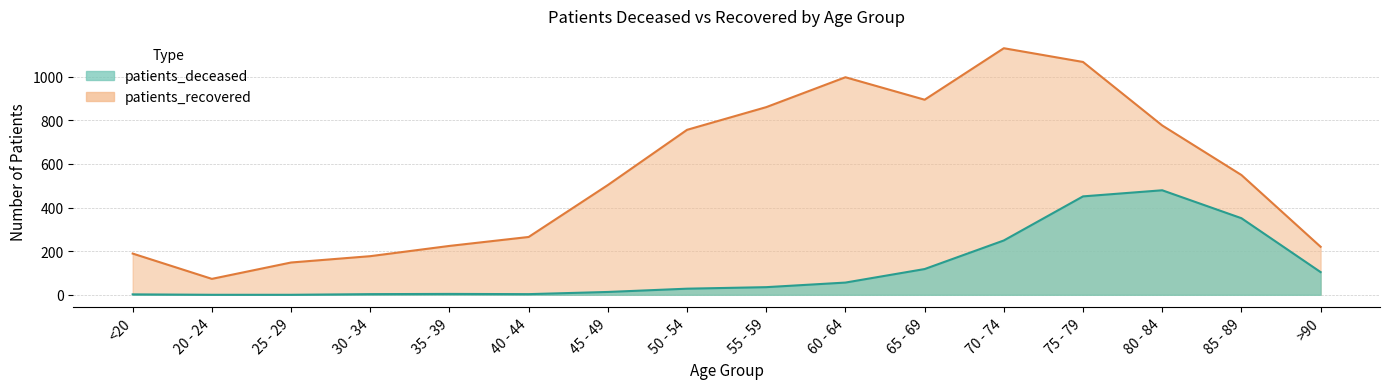

In patients_deceased, how many points are lower than both neighbors (excluding endpoints)?

1